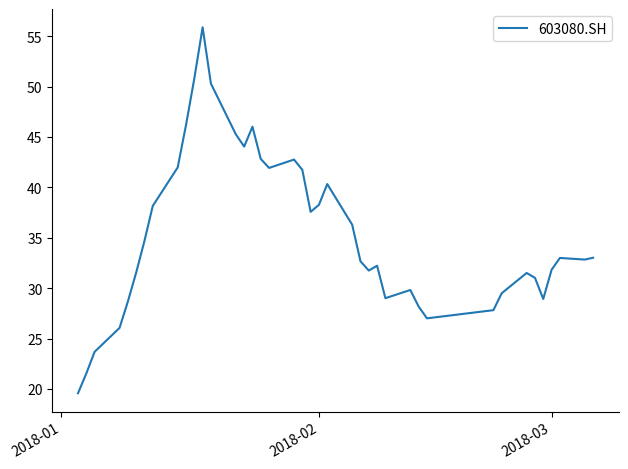

What is the maximum value shown in the chart?

55.9